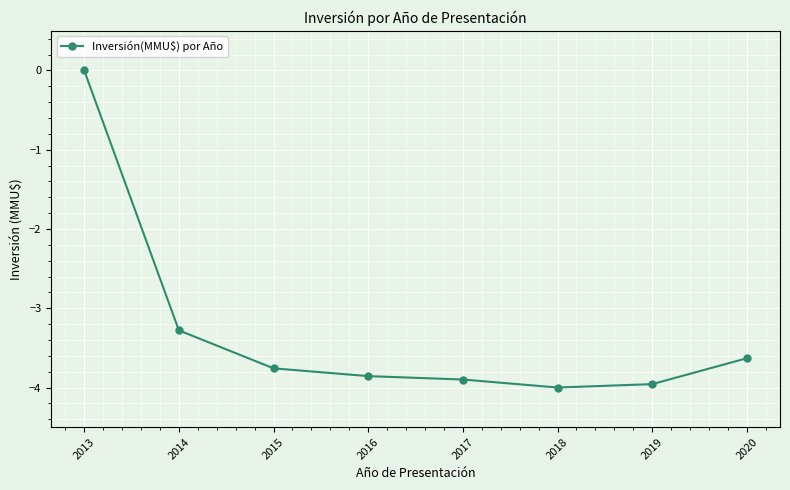

What is the value of the 7th point from the left?

-4.0